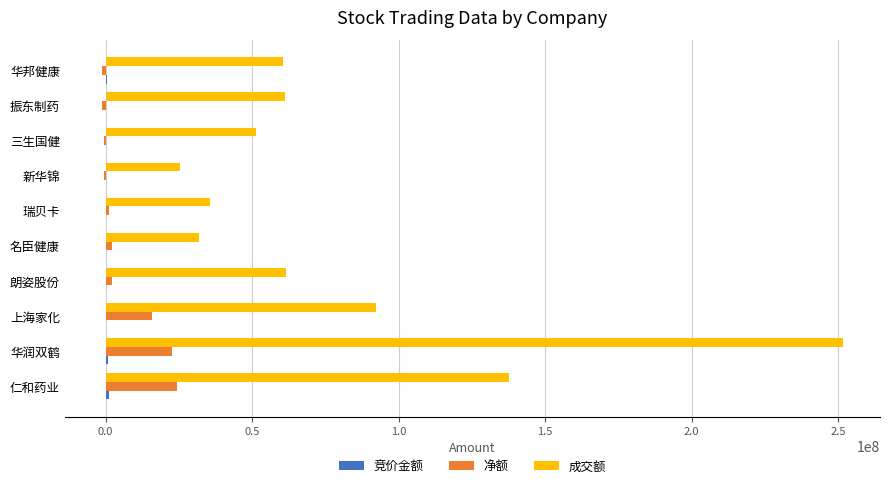

Is it true that 成交额 equals 198817086 at 仁和药业?

False